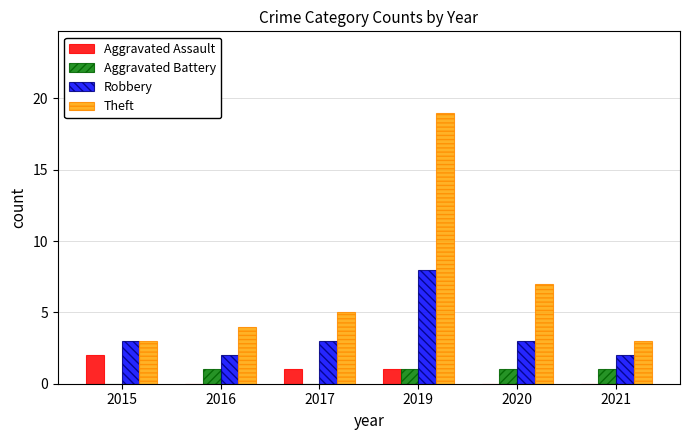

The value of Theft at 2021 is 3. True or false?

True